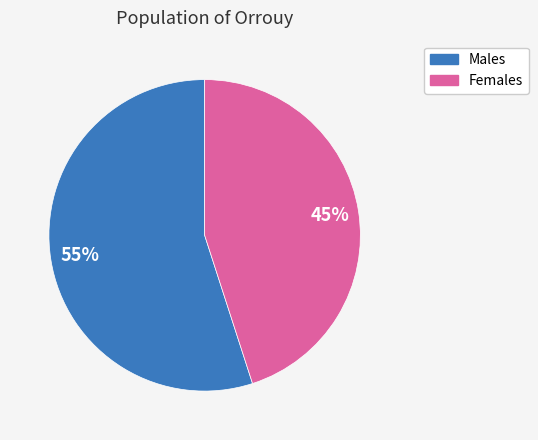

How many slices are in this pie chart?

2